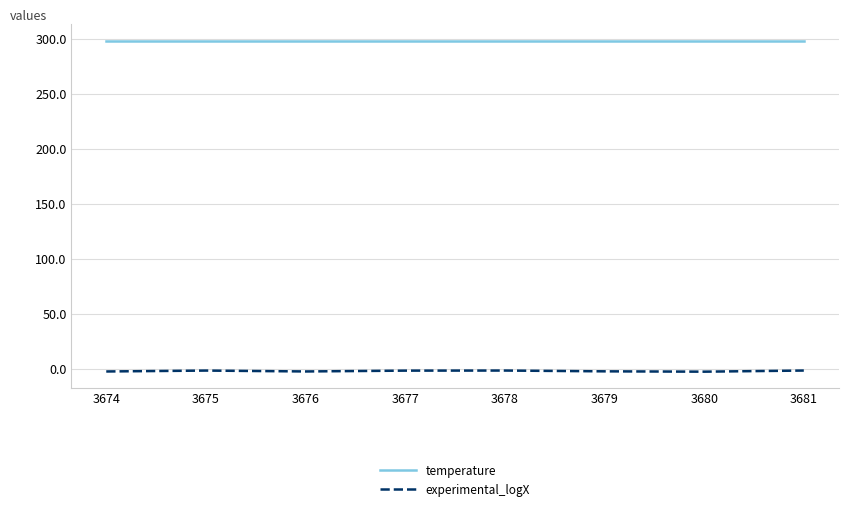

The temperature series shows 90.7 at 3680. True or false?

False